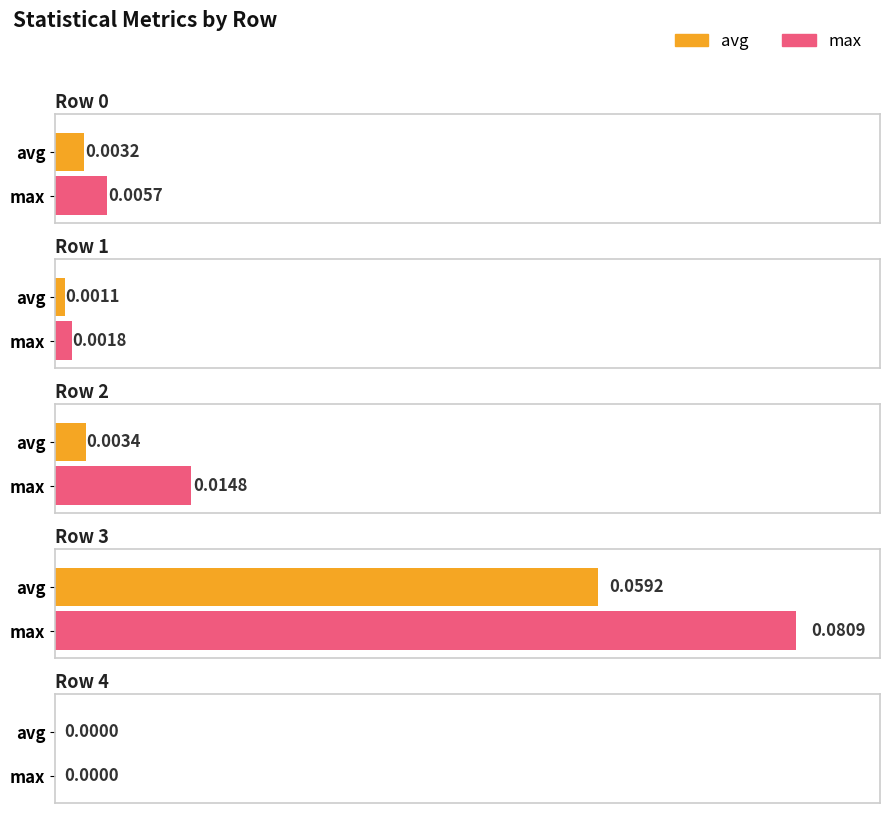

Rank the categories by max value from lowest to highest.

Row 4, Row 1, Row 0, Row 2, Row 3